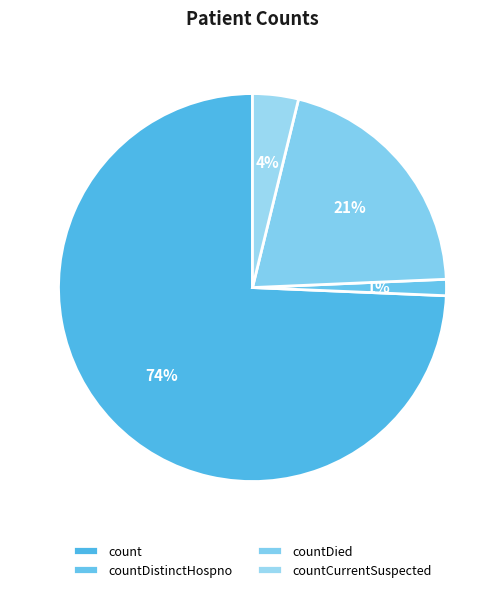

Combined, what portion of the pie is countDied and countDistinctHospno?

21.9%